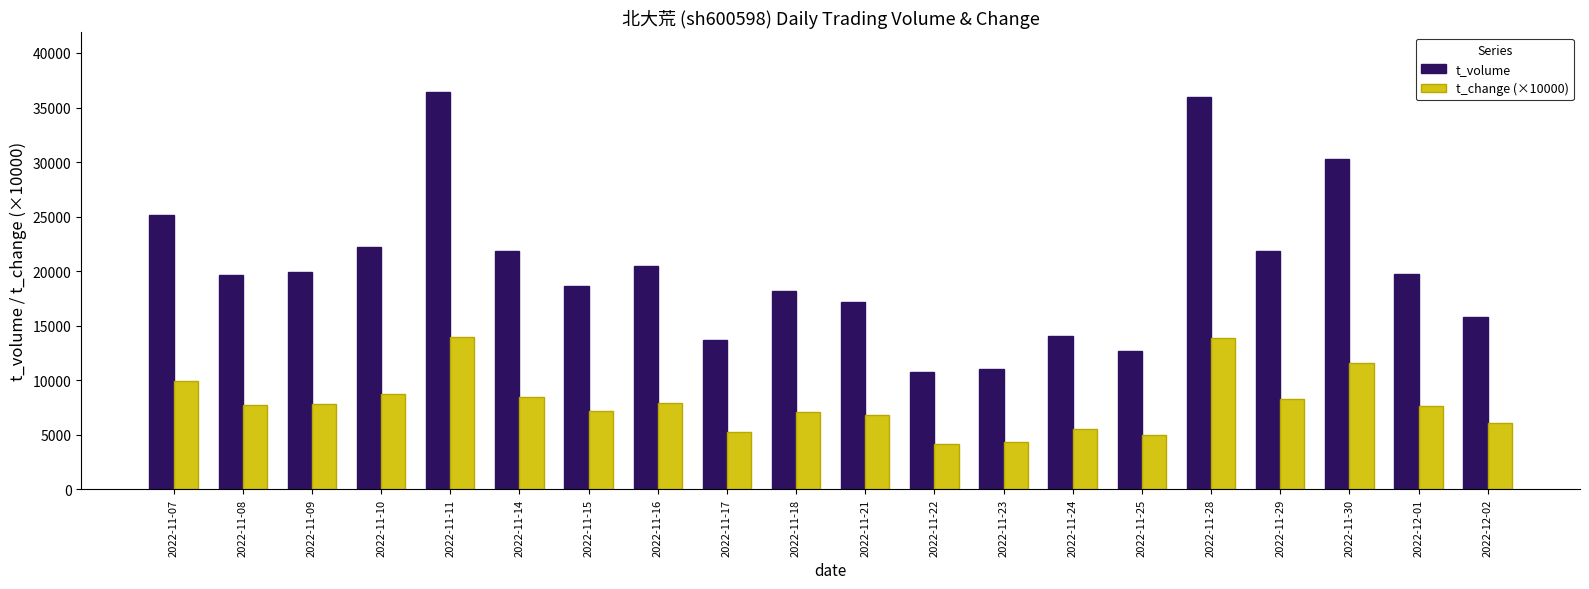

Which series has the largest range (max minus min)?

t_volume